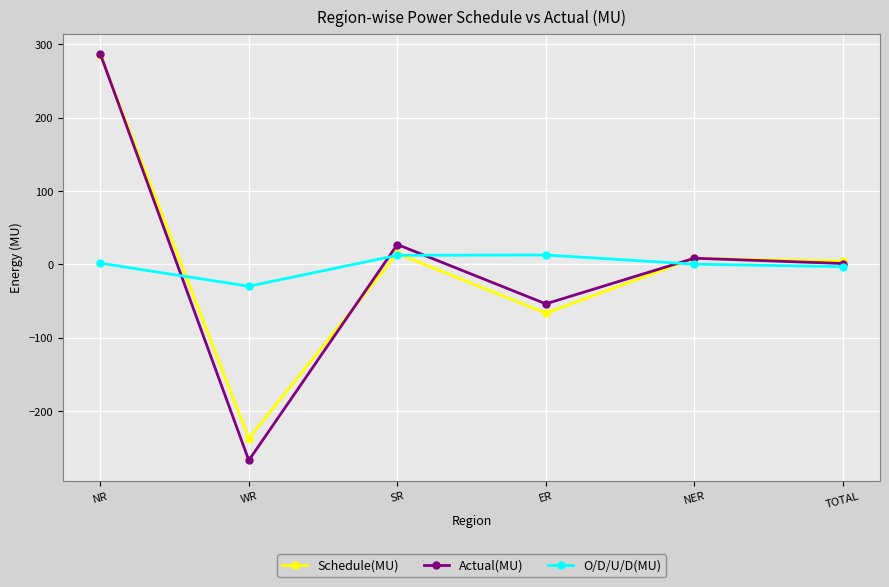

At which category is the sum across all series the highest?

NR